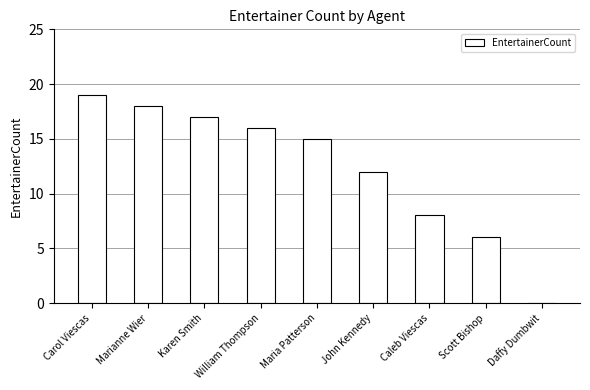

What is the greatest value displayed?

19